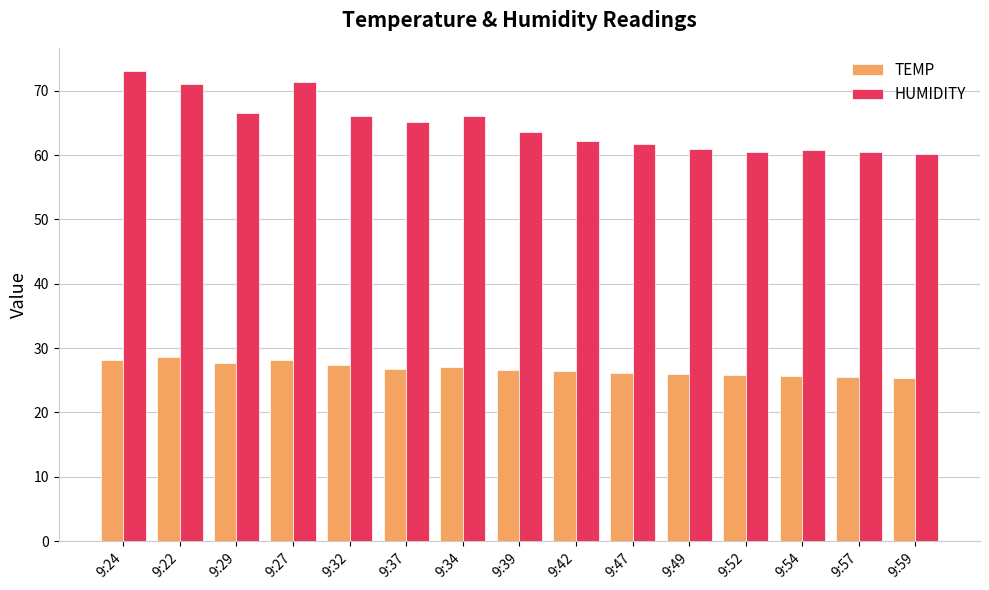

What value does the HUMIDITY series have at 9:52?

60.5